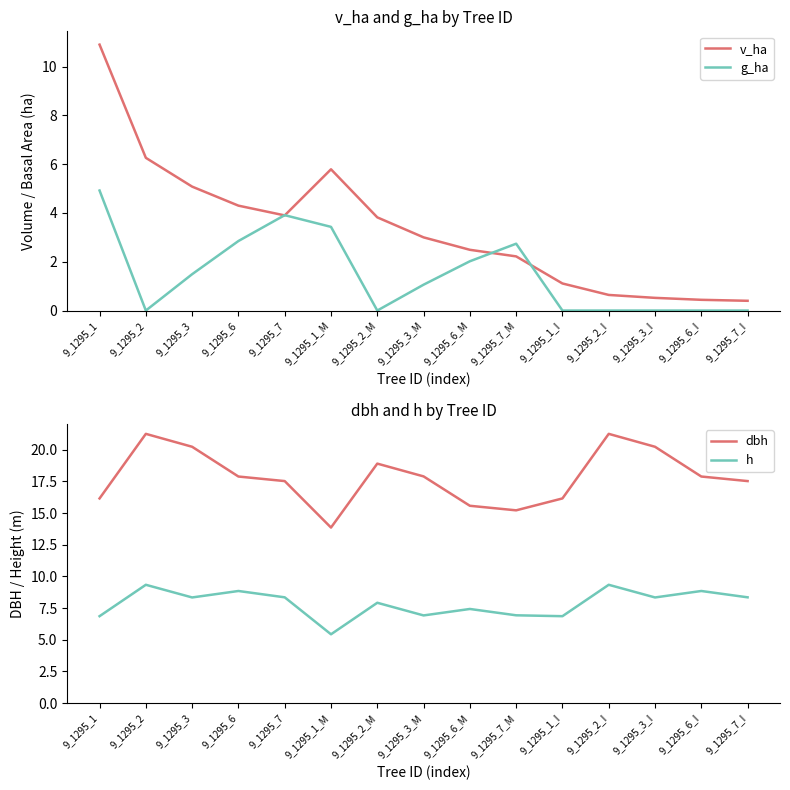

What is the label of the 12th point from the right?

9_1295_6